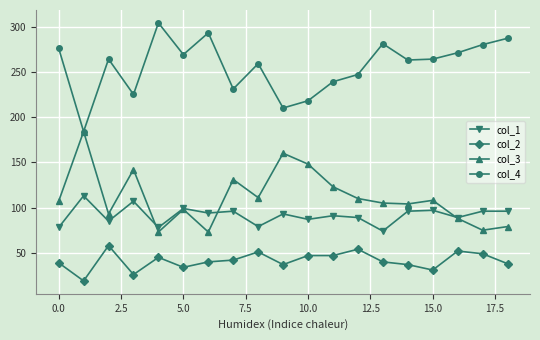

Which series has the largest range (max minus min)?

col_4